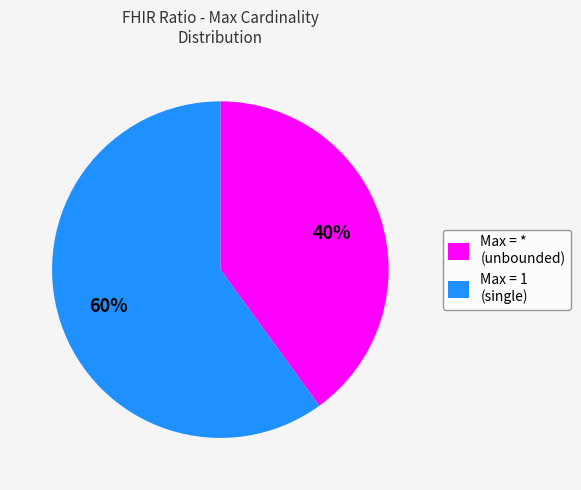

How many slices are in this pie chart?

2